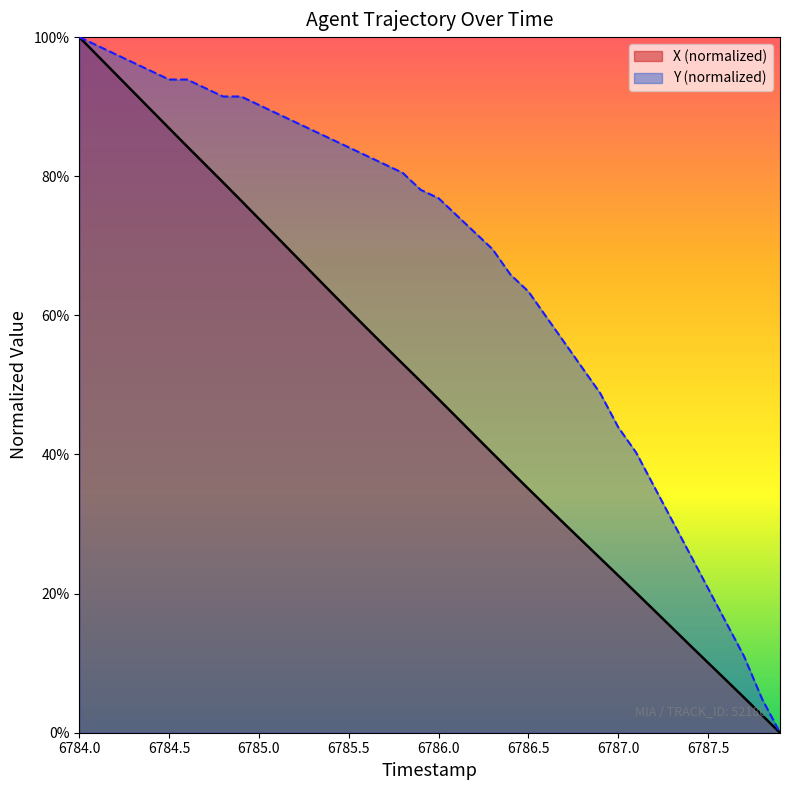

Which series has the largest total across all categories?

Y (normalized)